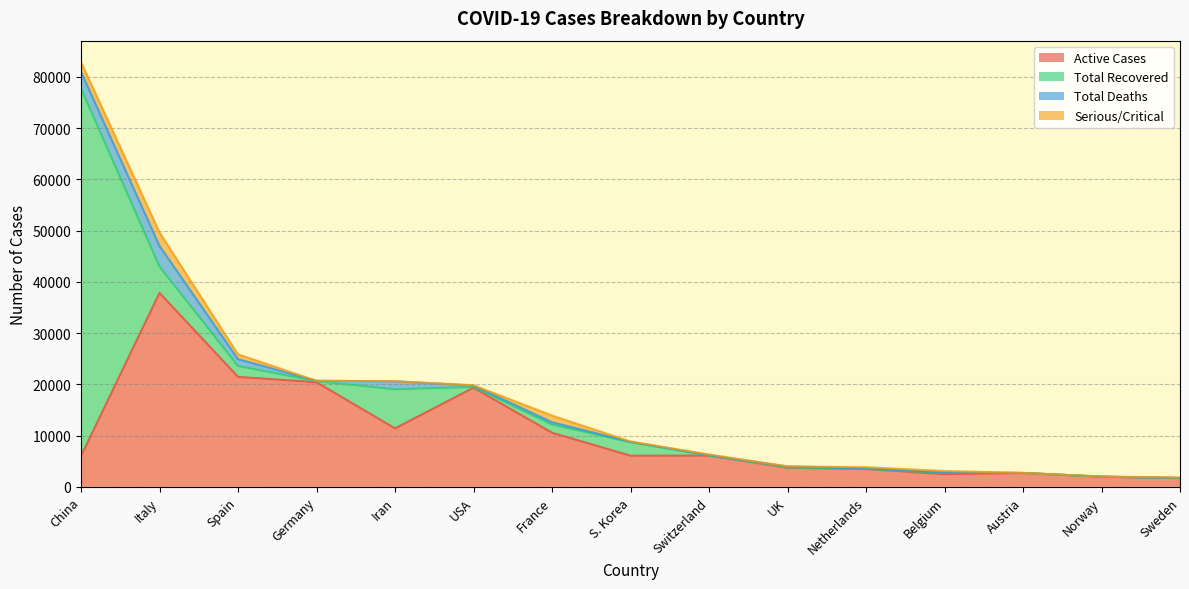

Rank the series at Iran from highest to lowest value.

Active Cases, Total Recovered, Total Deaths, Serious/Critical